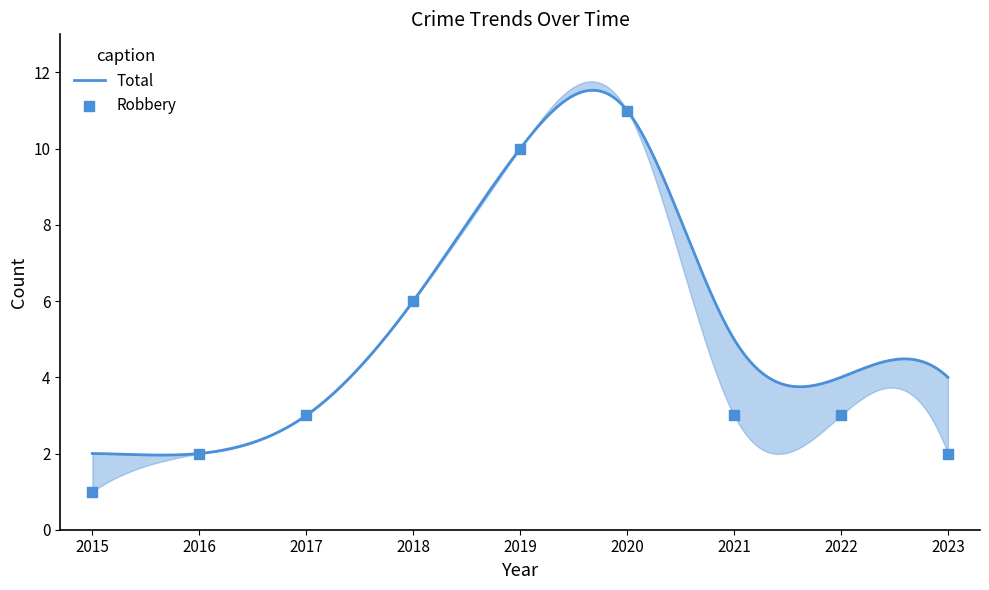

What is the change in value from 2017 to 2020?

+8